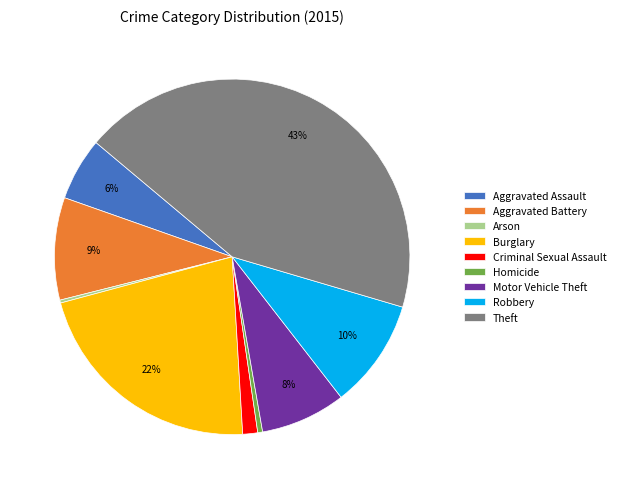

Which category has the biggest portion of the pie?

Theft